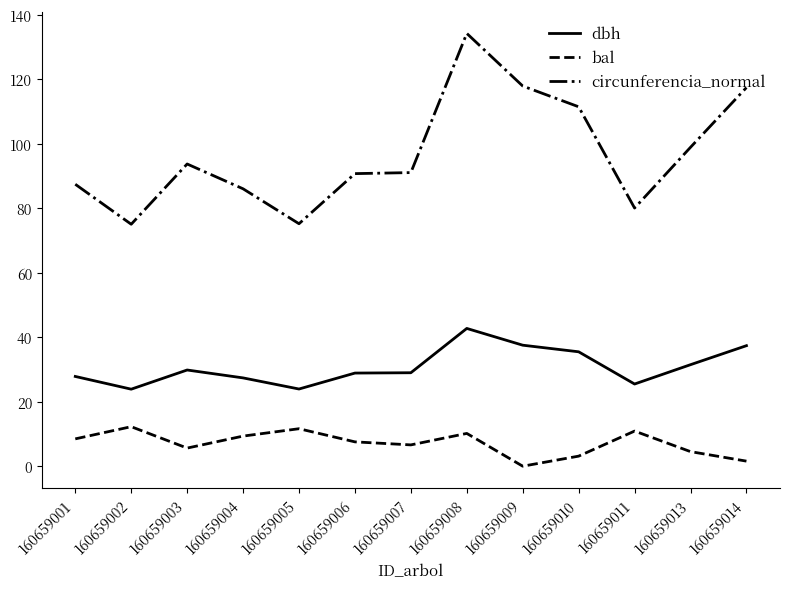

What is the difference between the maximum and minimum values in the circunferencia_normal series?

59.2